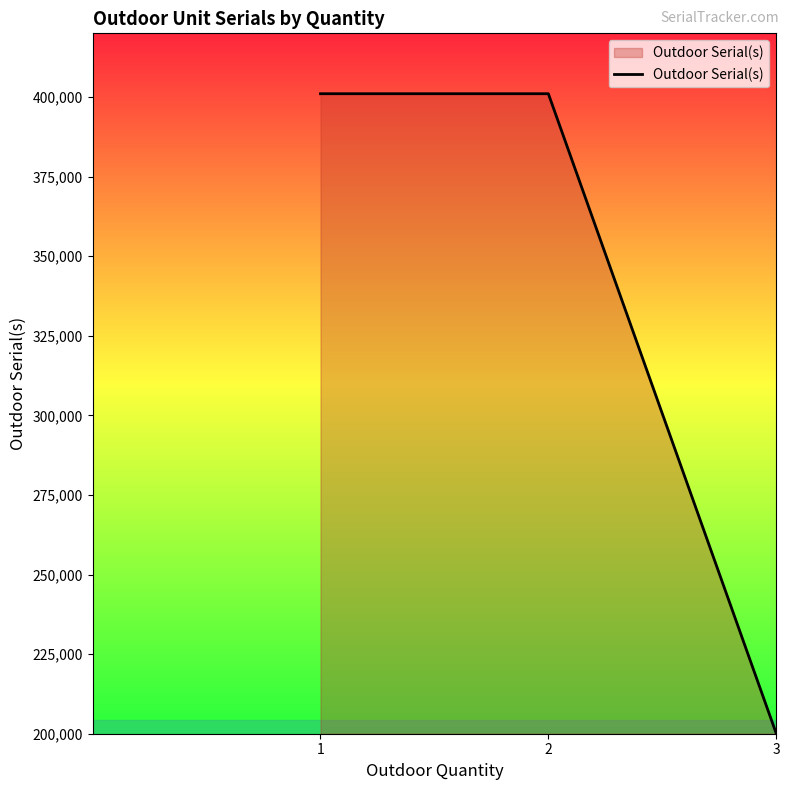

What is the difference between the values at 2 and 3?

200917